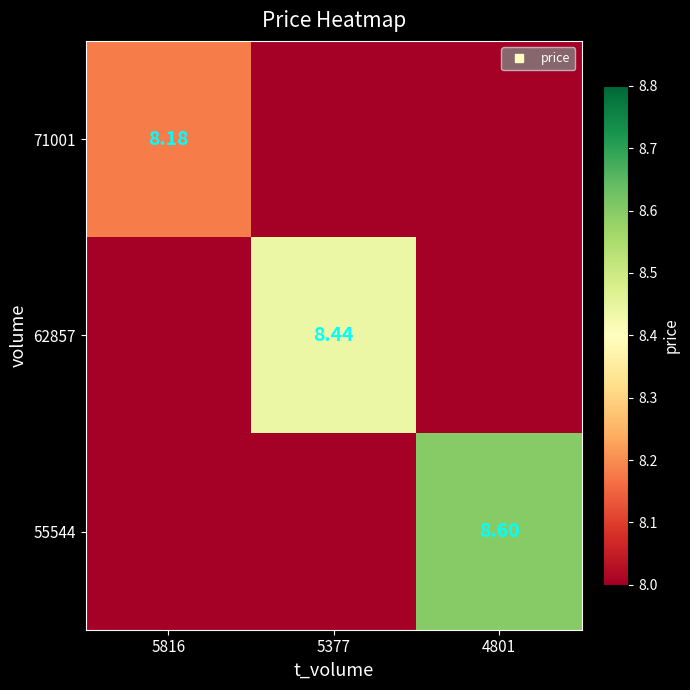

Read the 55544 value at 4801.

8.6